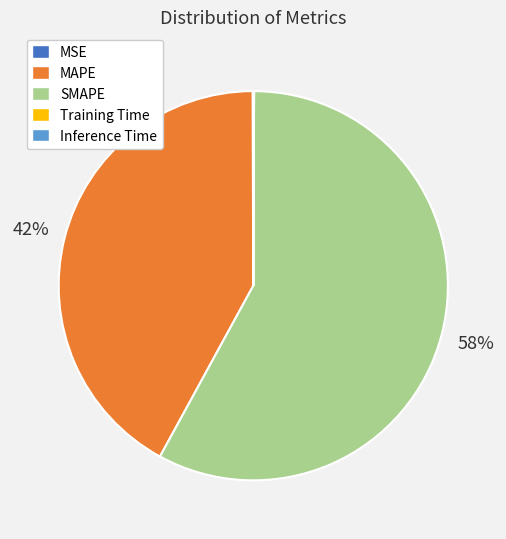

Which category accounts for the majority?

SMAPE